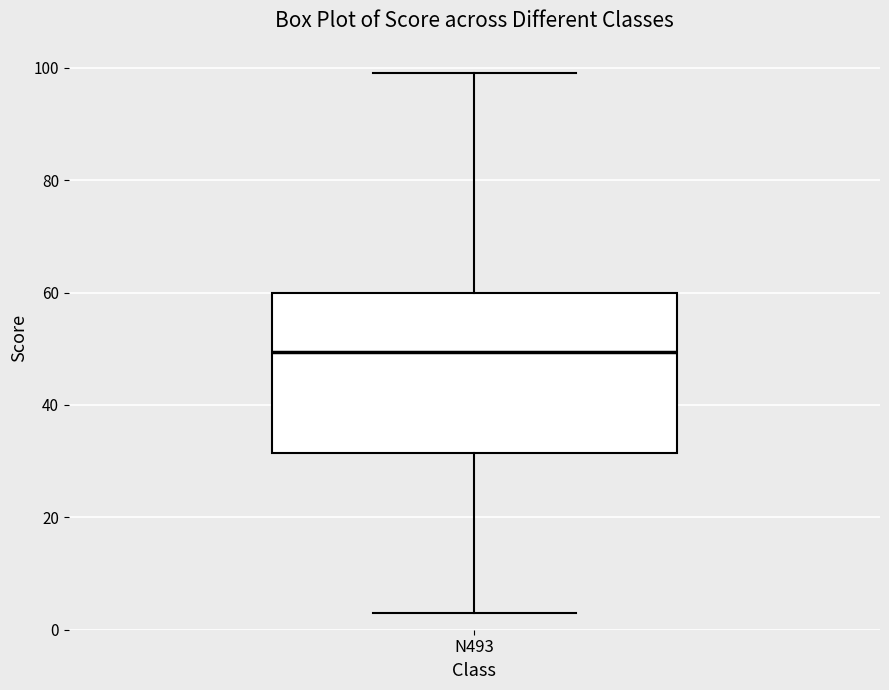

Transcribe this box plot: give where the median line is, the range the box spans, and where the two whiskers end, as read against the y-axis. The values are not printed on the chart, so give them approximately, as read against the axis.

median 50, box 32 to 60, whiskers 4 to 100